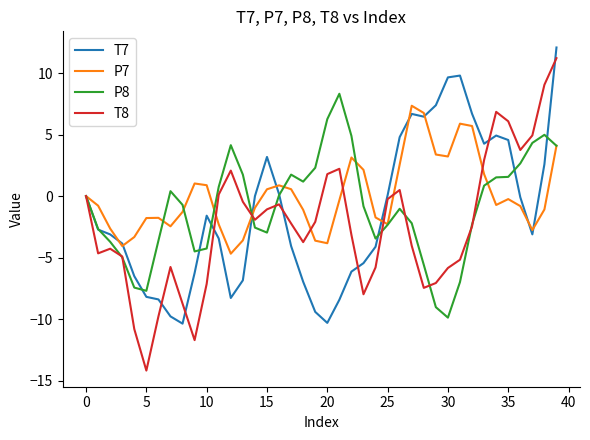

What is the minimum value for T7?

-10.4